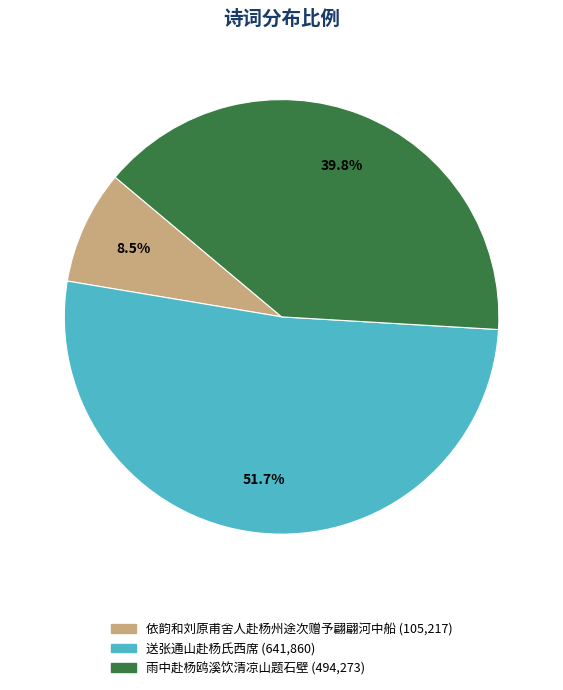

To the nearest percent, what percentage of the pie is 送张通山赴杨氏西席?

52%